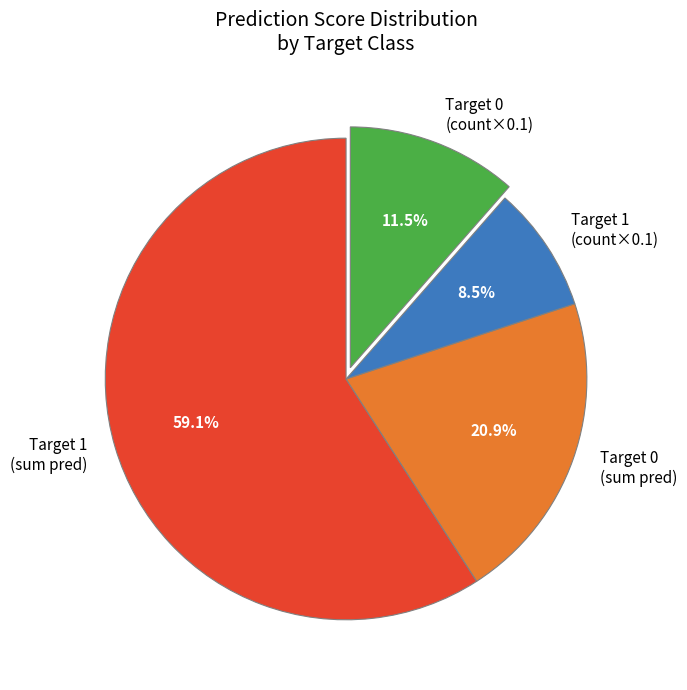

Rank the categories by value from highest to lowest.

Target 1 (sum pred), Target 0 (sum pred), Target 0 (count×0.1), Target 1 (count×0.1)